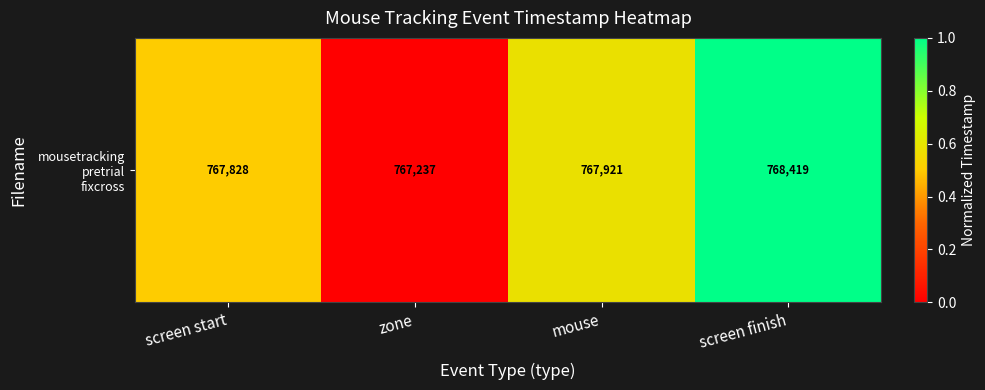

What is the difference between the values at screen start and screen finish?

0.5